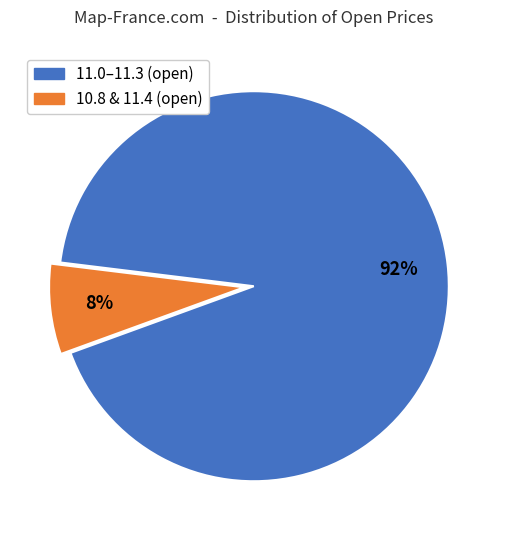

Which slice is the largest?

11.0–11.3 (open)